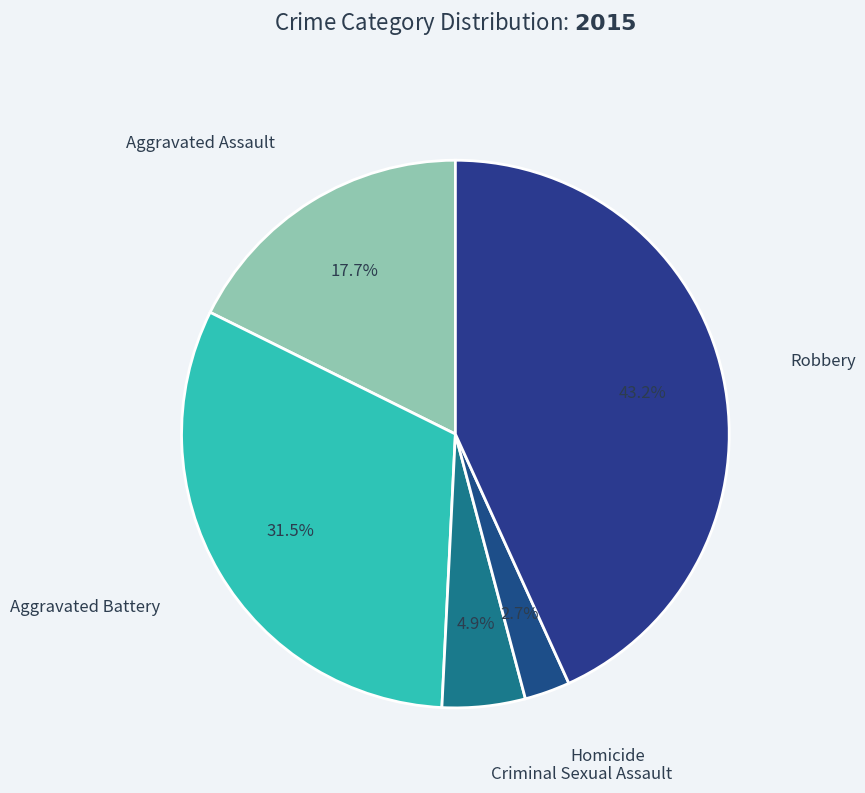

How many slices are in this pie chart?

5